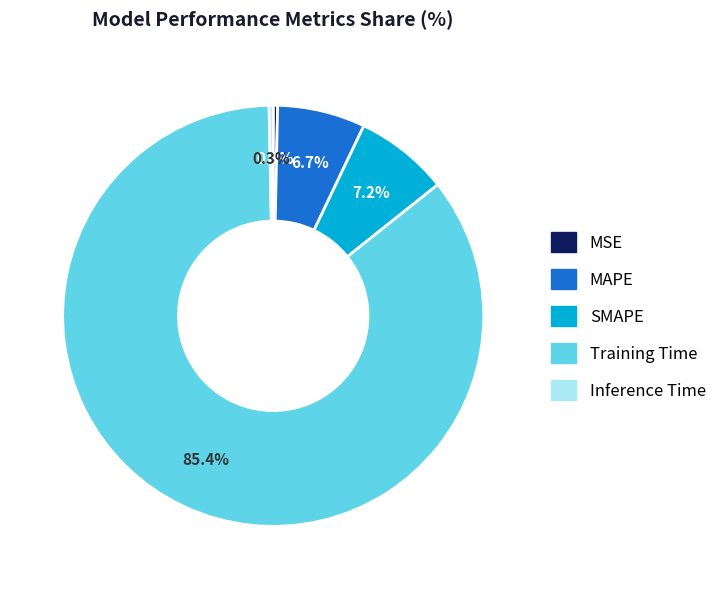

To the nearest percent, what is the average slice percentage?

20%